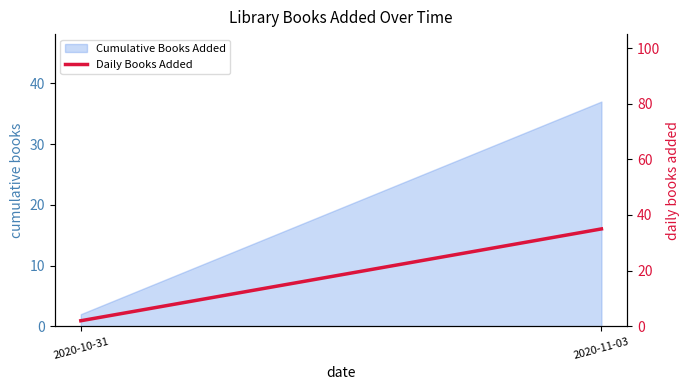

Rank the categories by value from lowest to highest.

2020-10-31, 2020-11-03